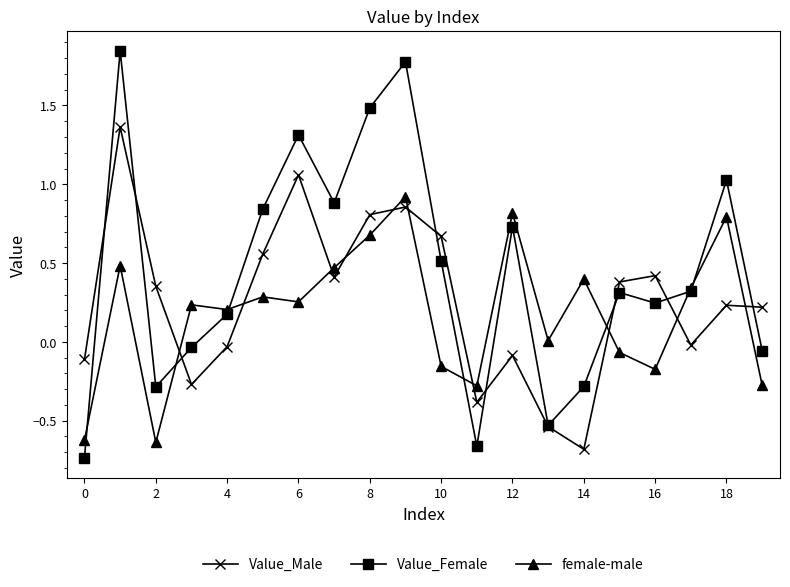

How many lines are shown in the chart?

3